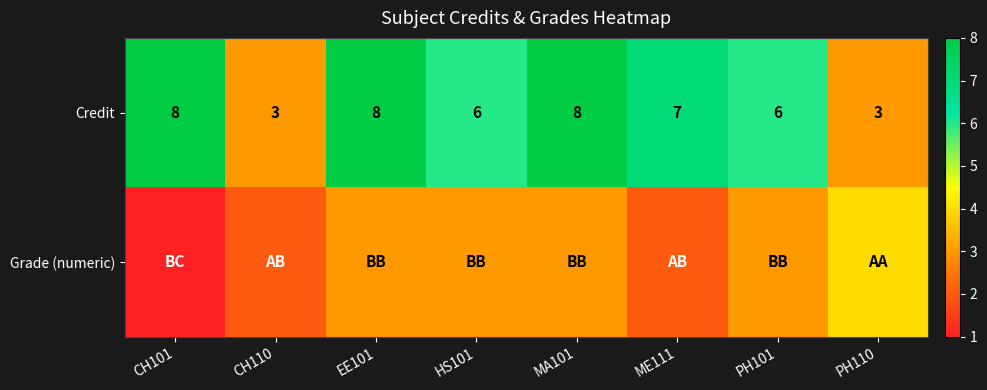

Is it true that Credit equals 3 at CH110?

True